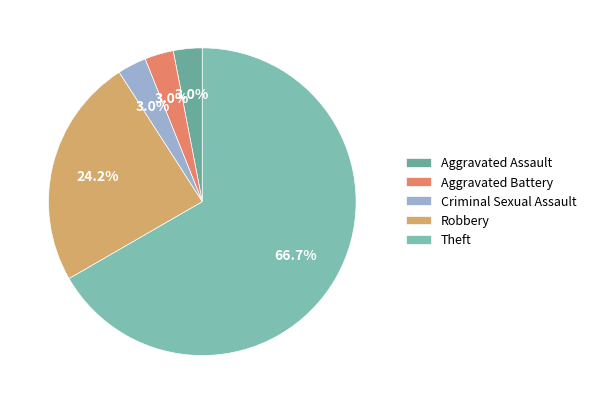

What portion of the pie excludes Criminal Sexual Assault?

97.0%